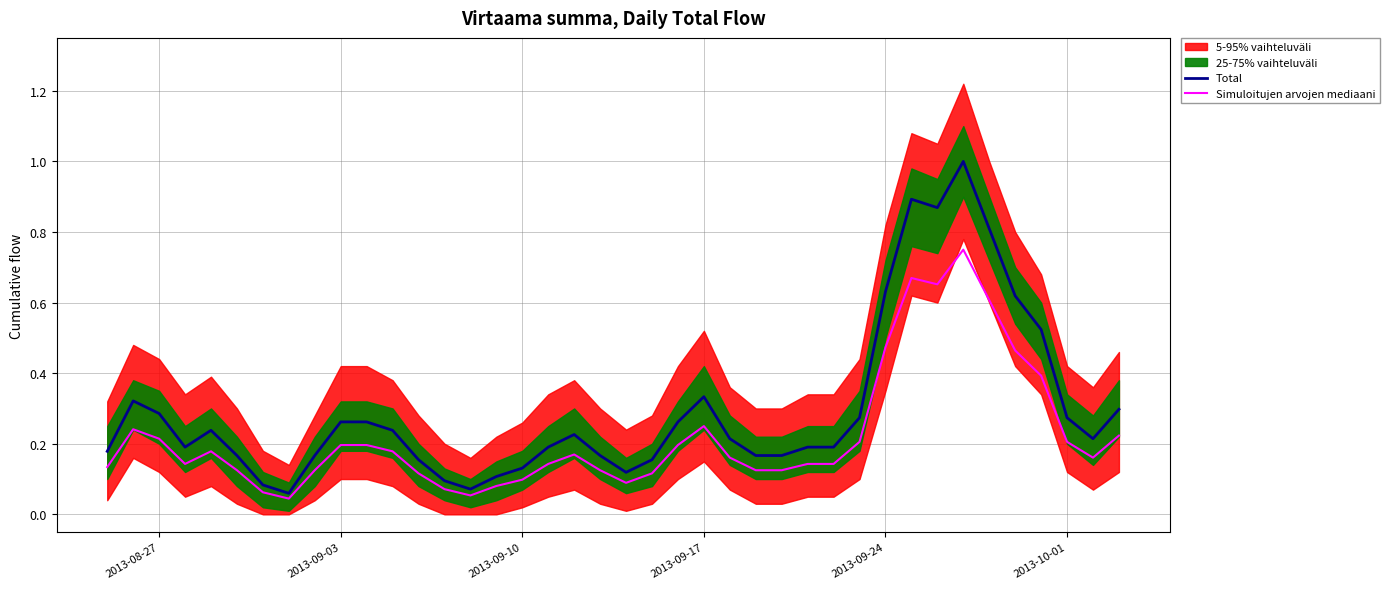

Which series has the largest total across all categories?

Total